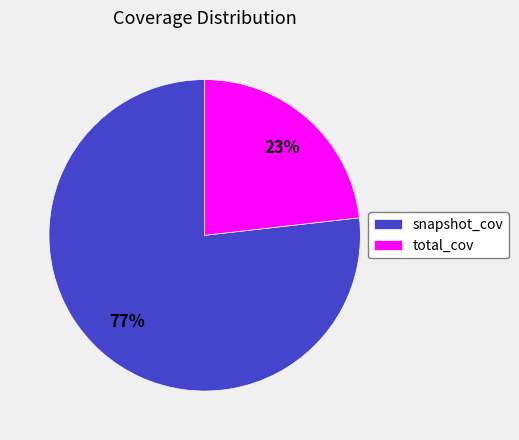

Which slice is the smallest?

total_cov